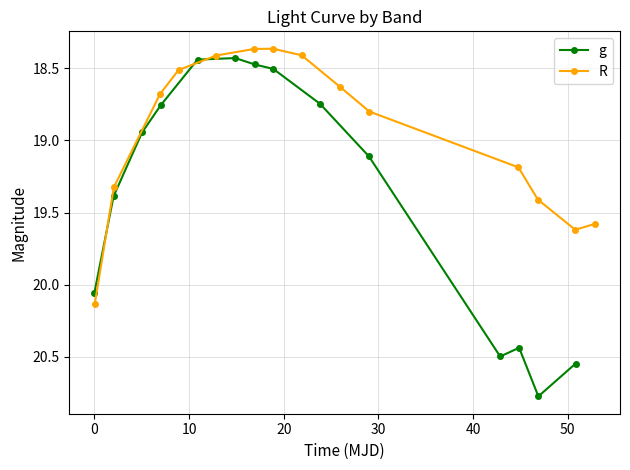

Count the R values in the range 18 to 19.

8